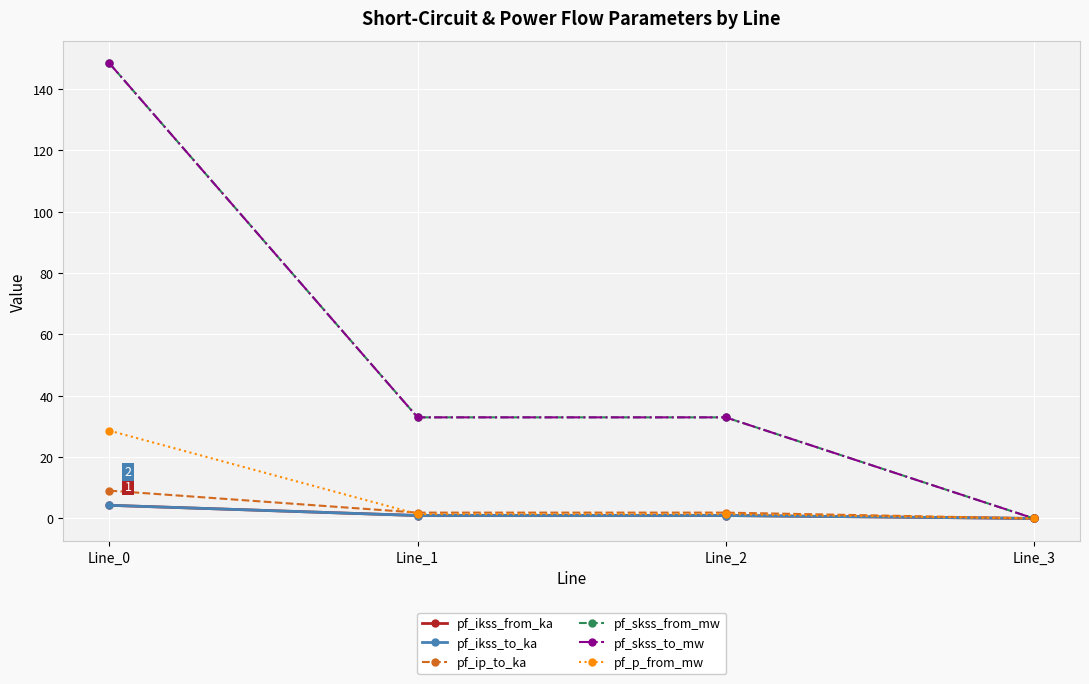

Does the chart have visible grid lines?

Yes